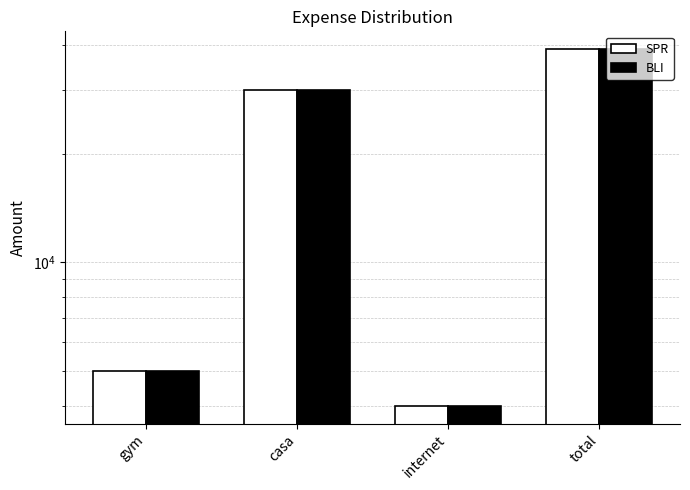

How many bars are there in total?

8